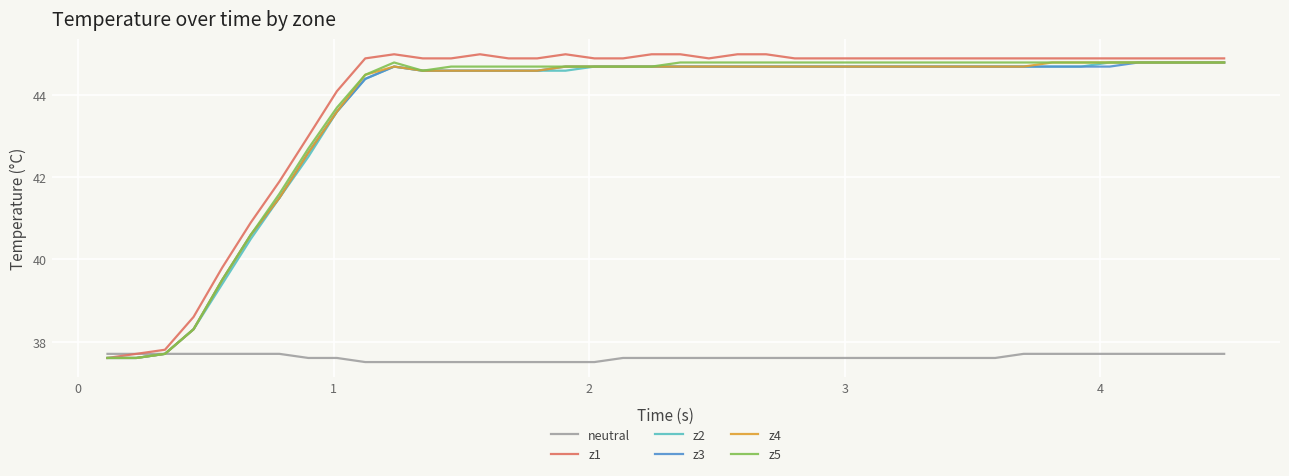

What is the smallest value displayed?

37.5